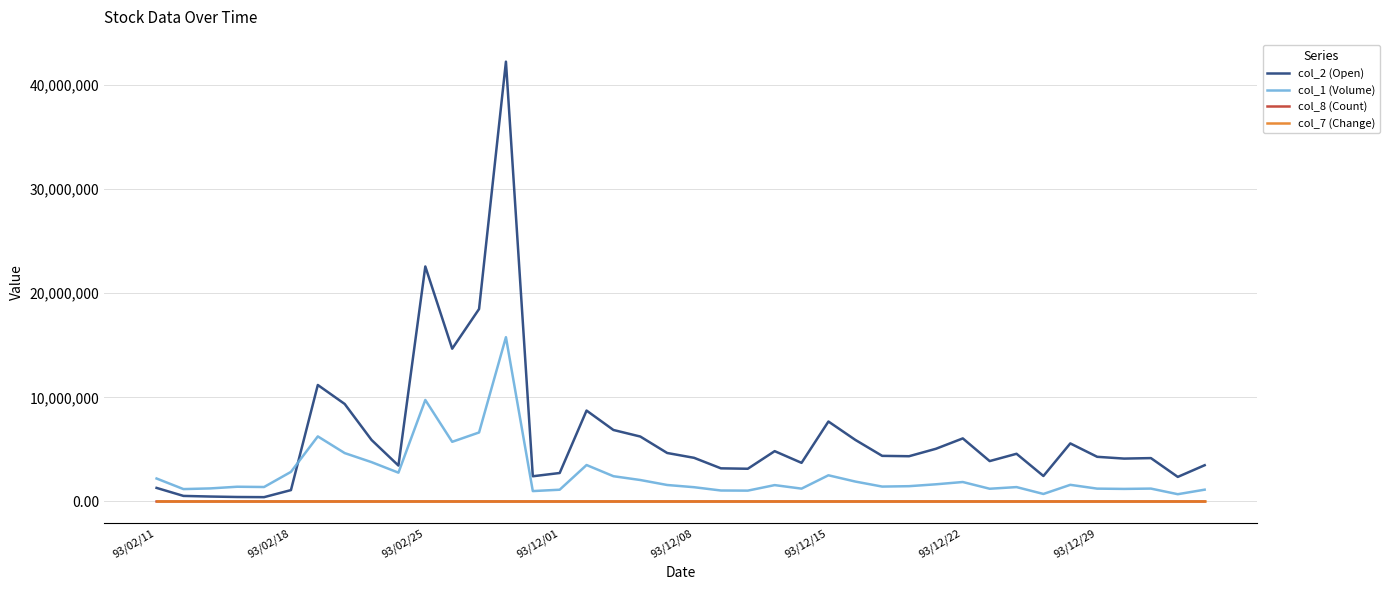

What is the maximum value shown in the chart?

42218550.0